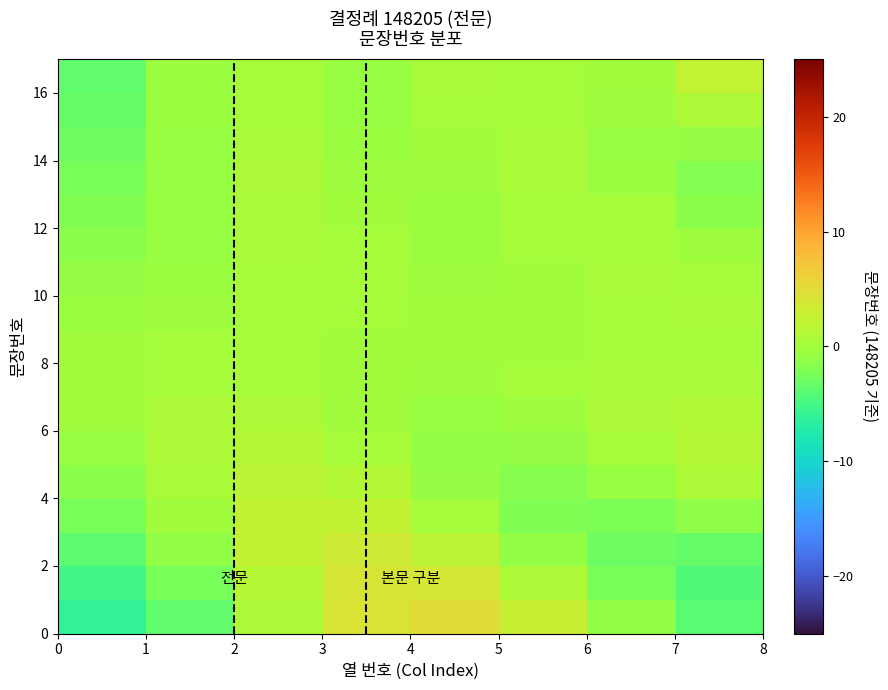

What is the maximum value shown in the chart?

5.1